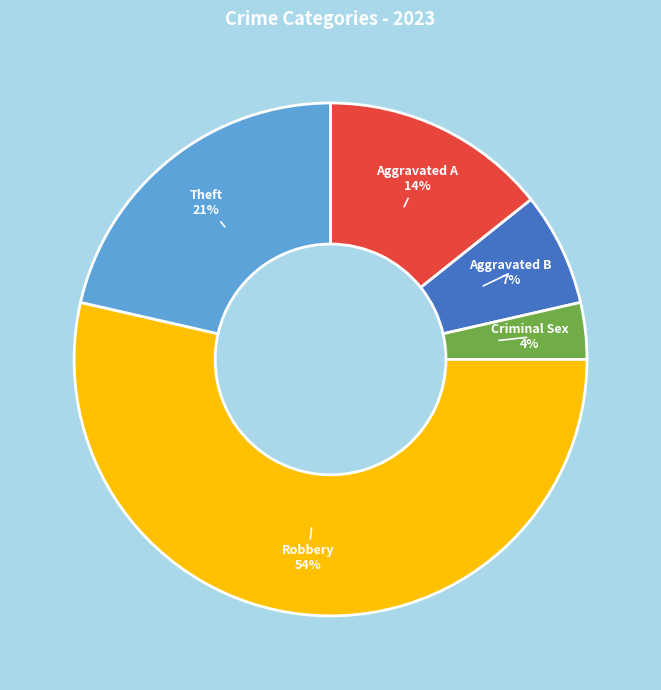

To the nearest percent, what is the difference between the largest and smallest slice percentages?

50%